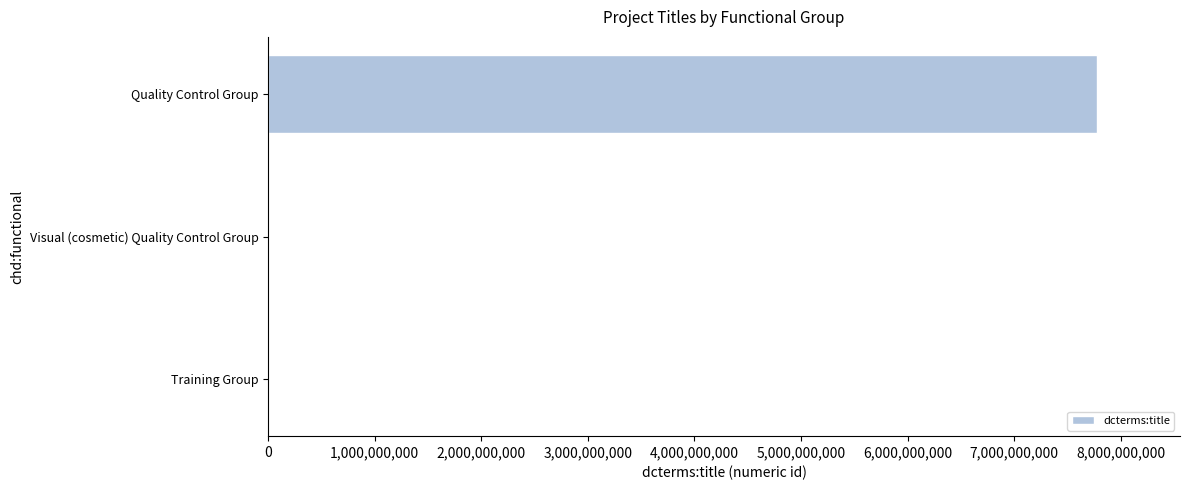

Are the bars grouped side by side (vs. stacked)?

No